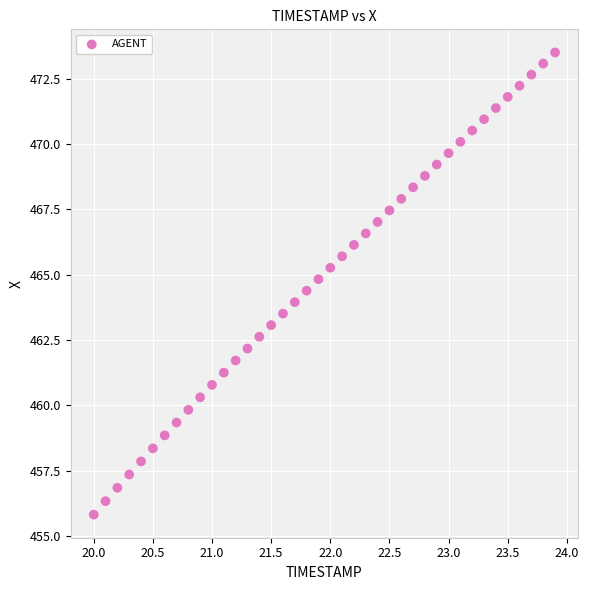

What is the range of X values (max minus min)?

3.9